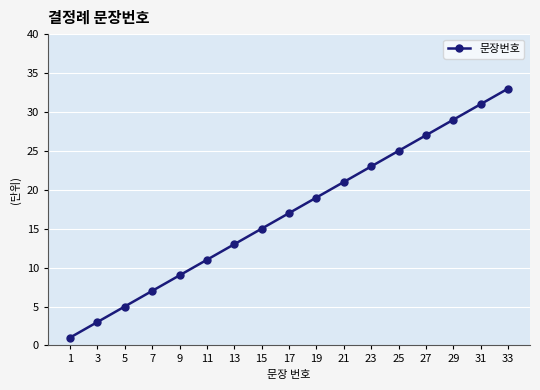

Which has a higher value, 23 or 17?

23